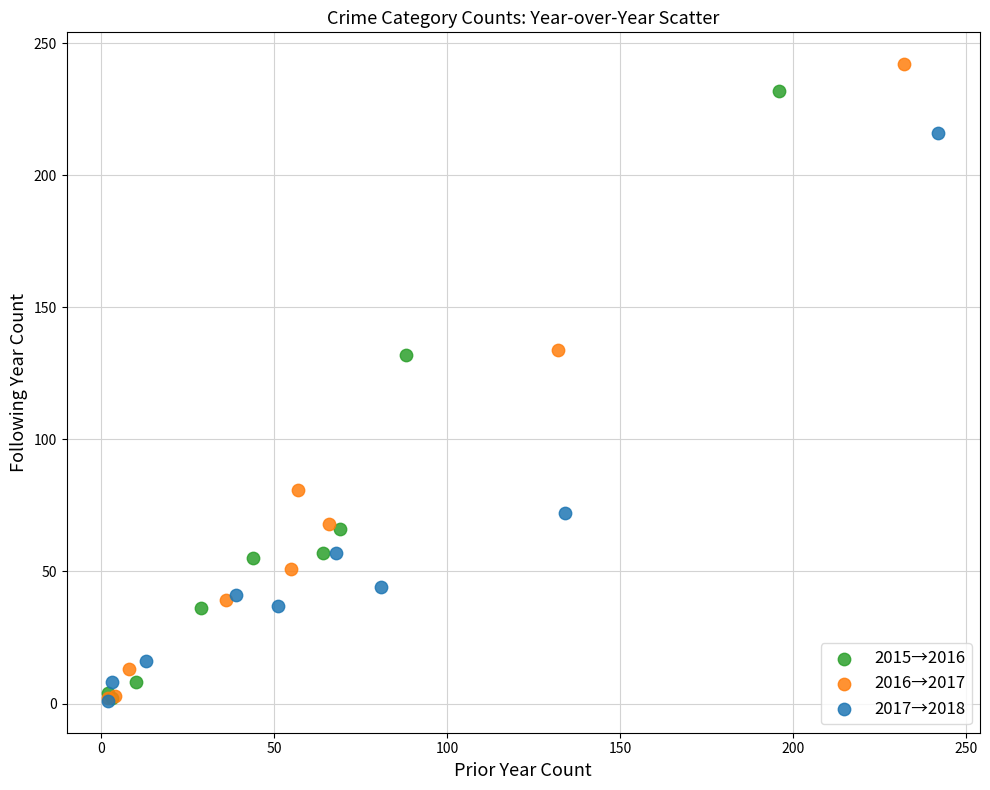

Which series has the widest spread of Y values?

2016→2017